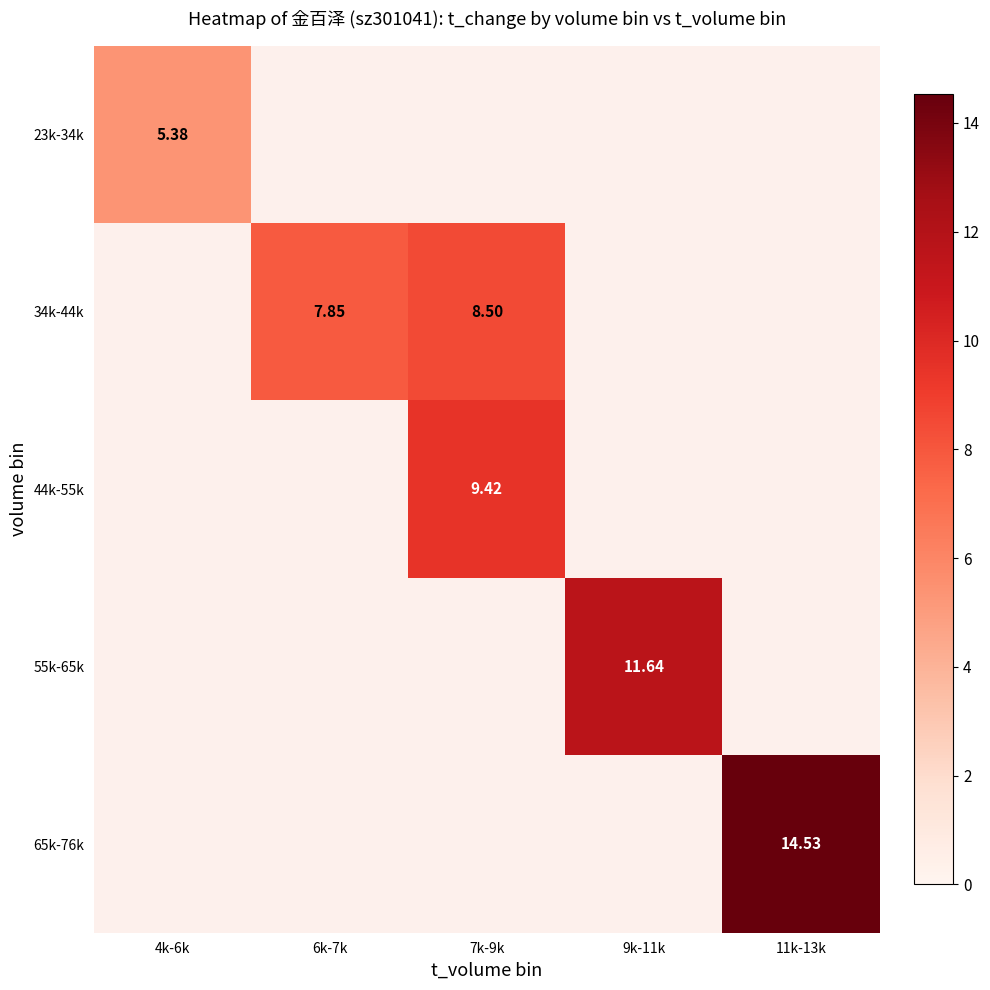

What is the greatest value displayed?

14.5